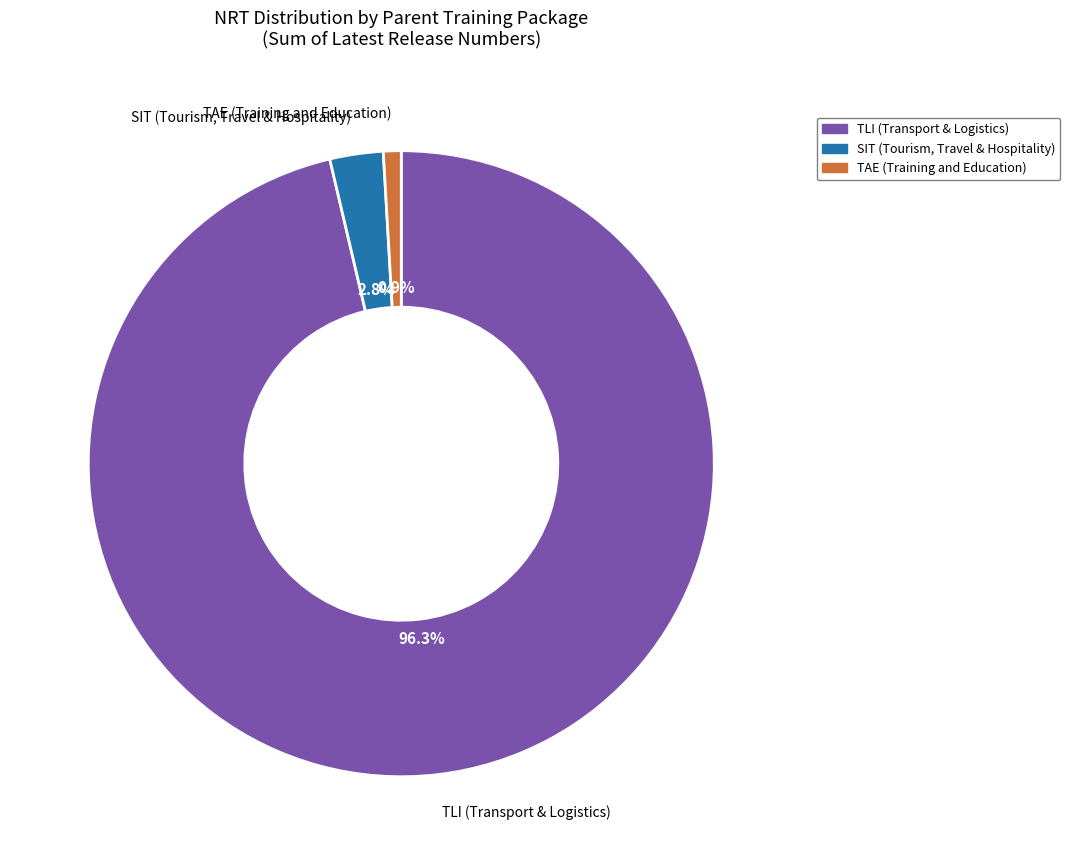

Count the number of slices in the pie.

3